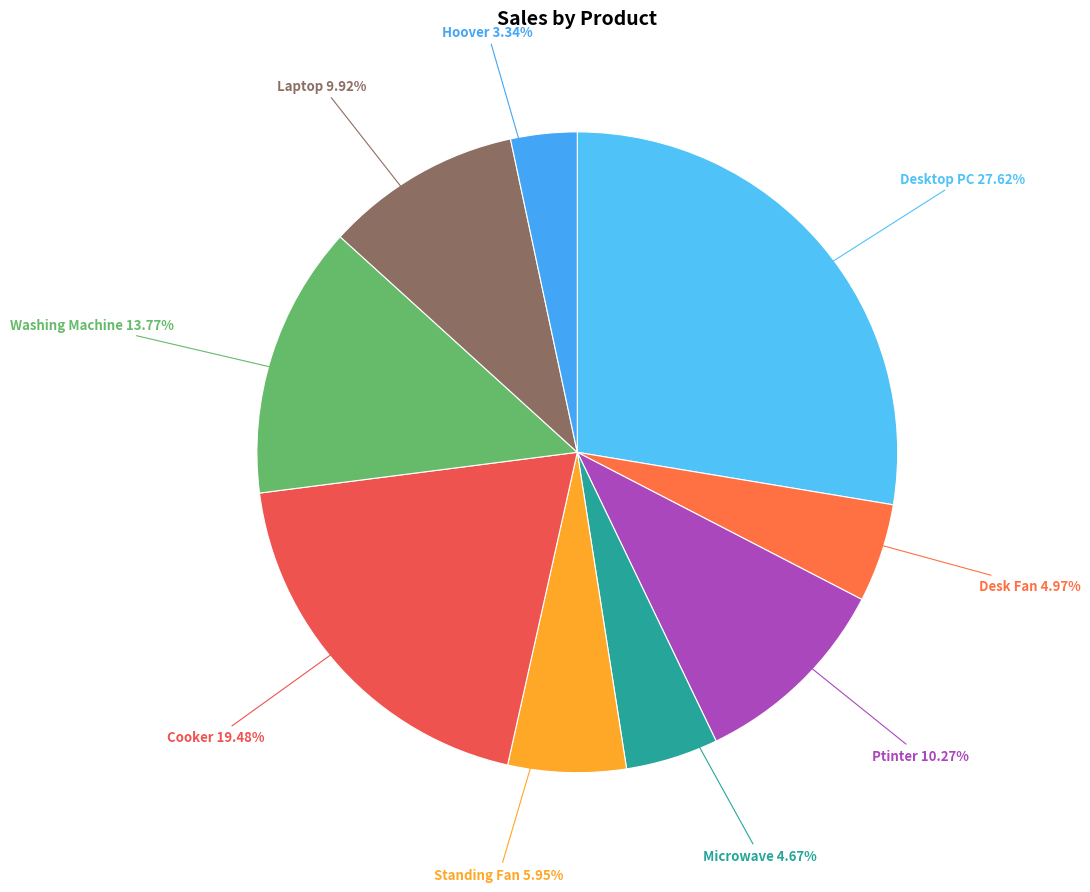

What is the largest slice in the pie chart?

Desktop PC